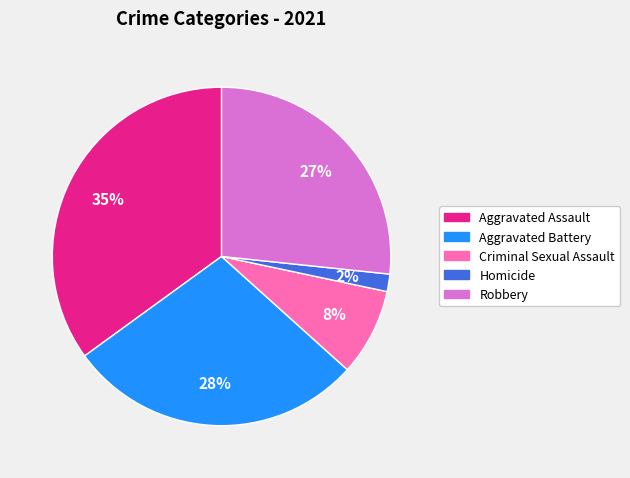

True or false: Criminal Sexual Assault accounts for 8% of the total.

True